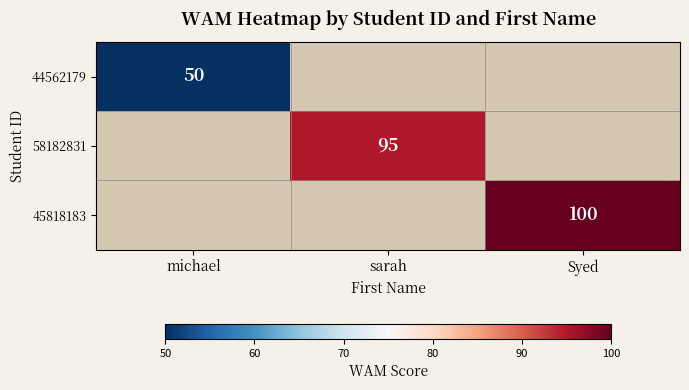

At how many categories does at least one series exceed 50?

2